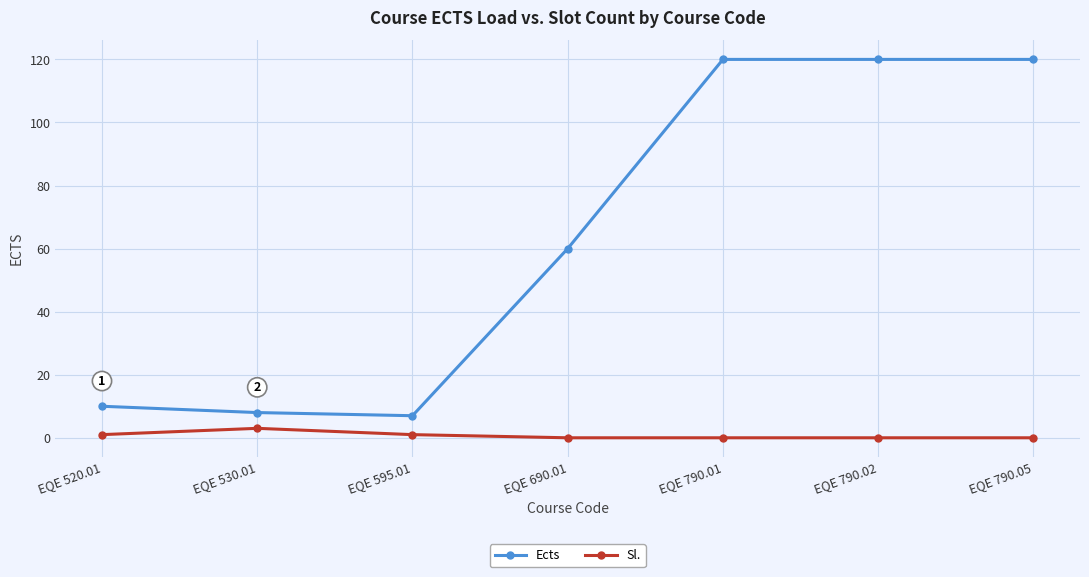

True or false: Ects and Sl. cross at least once.

False